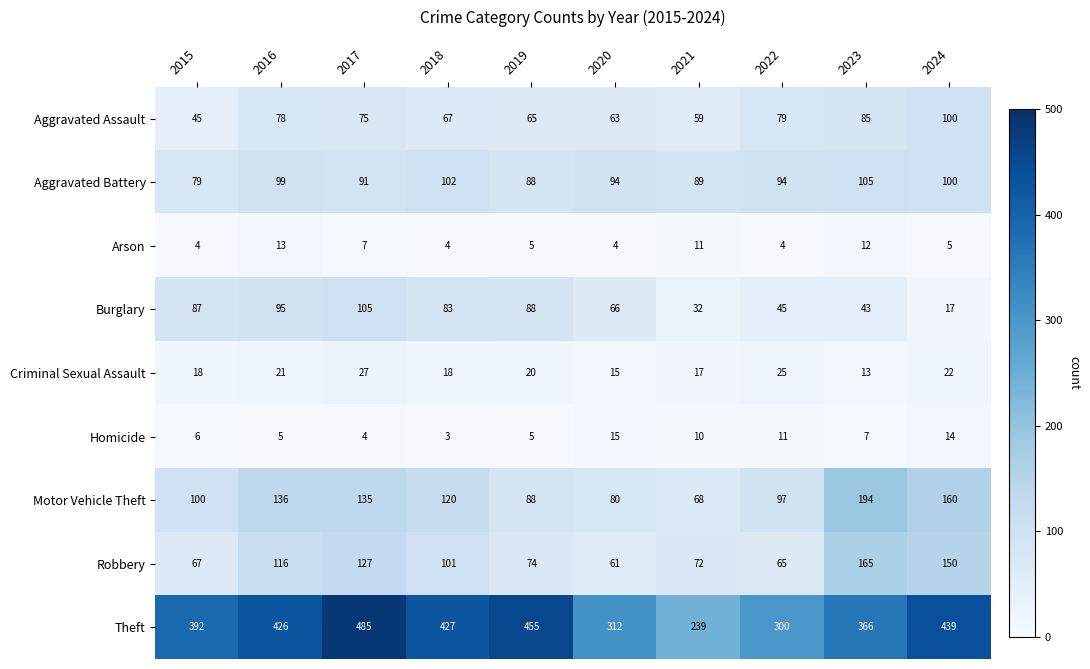

Which category has the lowest value across all series?

2018